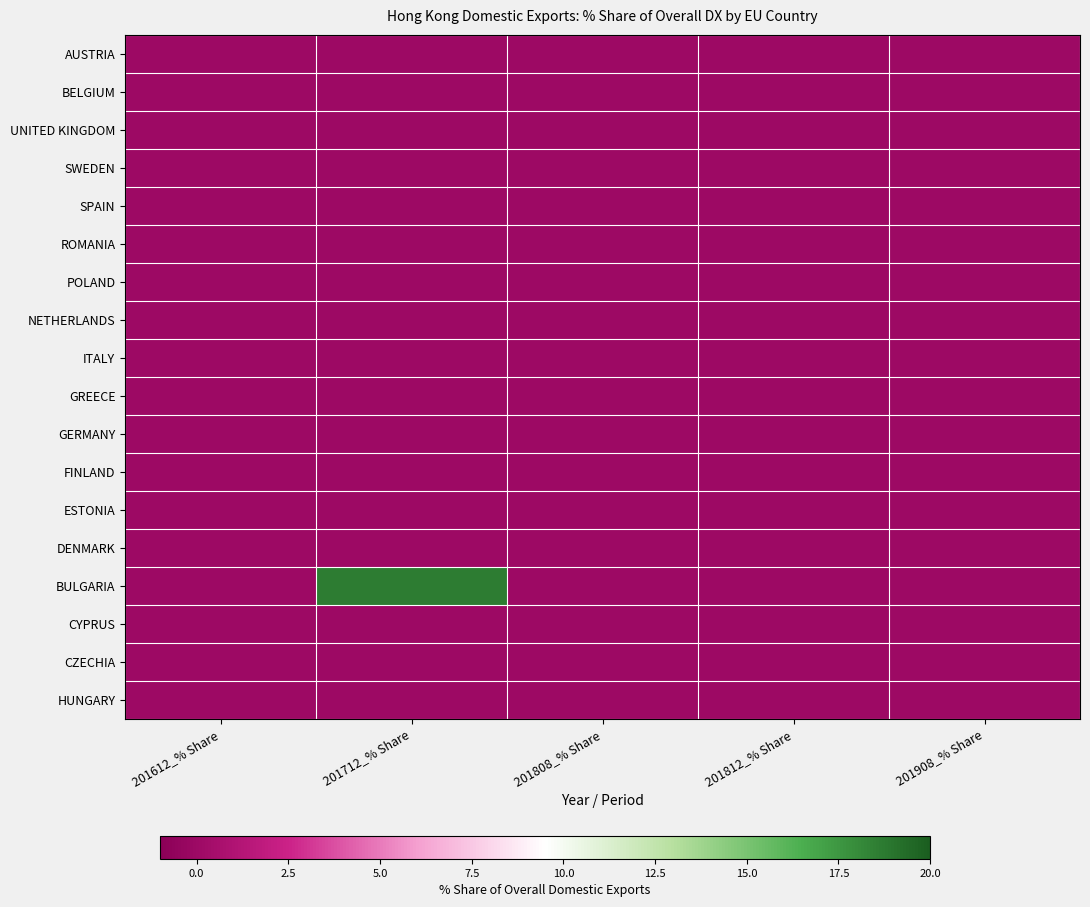

List the series in order of their peak value, lowest first.

AUSTRIA, BELGIUM, UNITED KINGDOM, SWEDEN, SPAIN, ROMANIA, POLAND, NETHERLANDS, ITALY, GREECE, GERMANY, FINLAND, ESTONIA, DENMARK, CYPRUS, CZECHIA, HUNGARY, BULGARIA